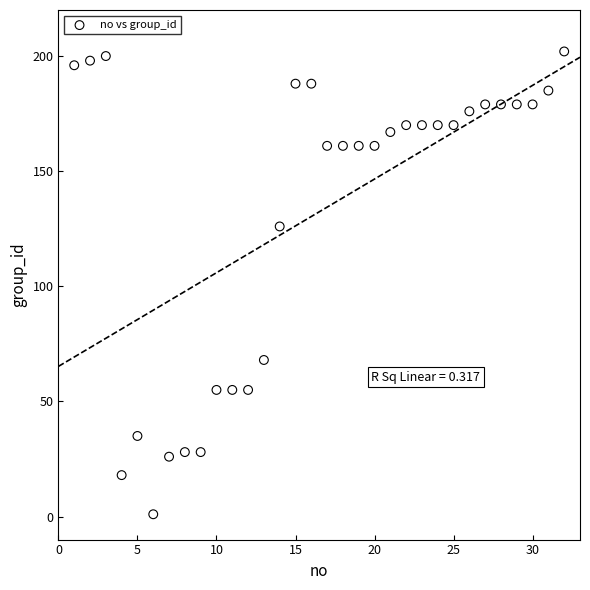

What Y value in the scatter plot is closest to 101?

126